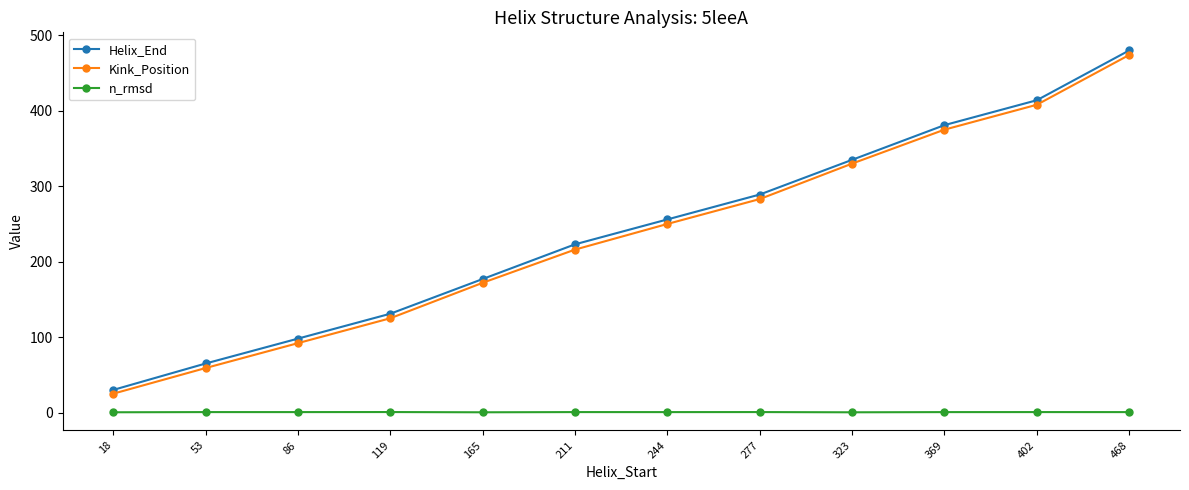

What is the lowest value of the Helix_End series?

30.0